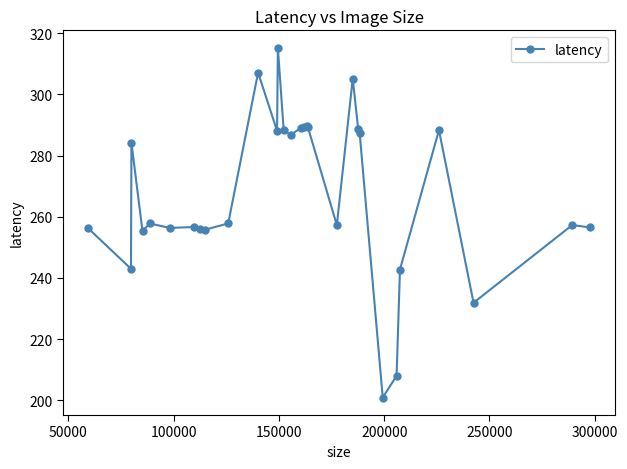

What is the value of the 27th point from the left?

288.3